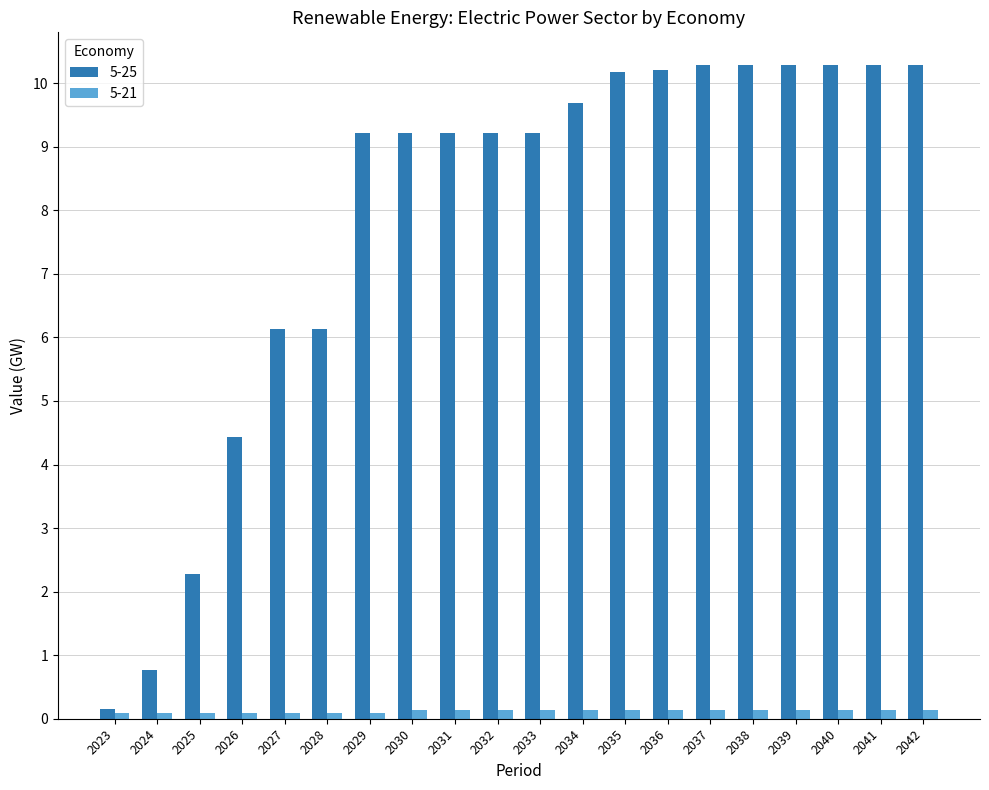

How many bars are there in total?

40